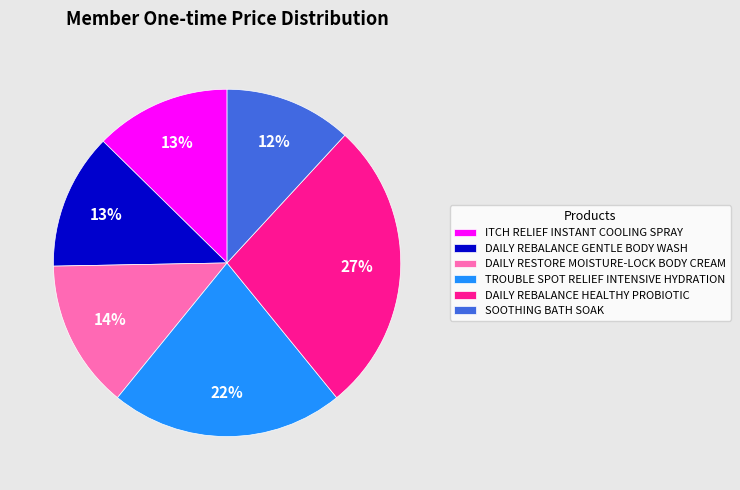

Is there a majority slice in this chart?

No